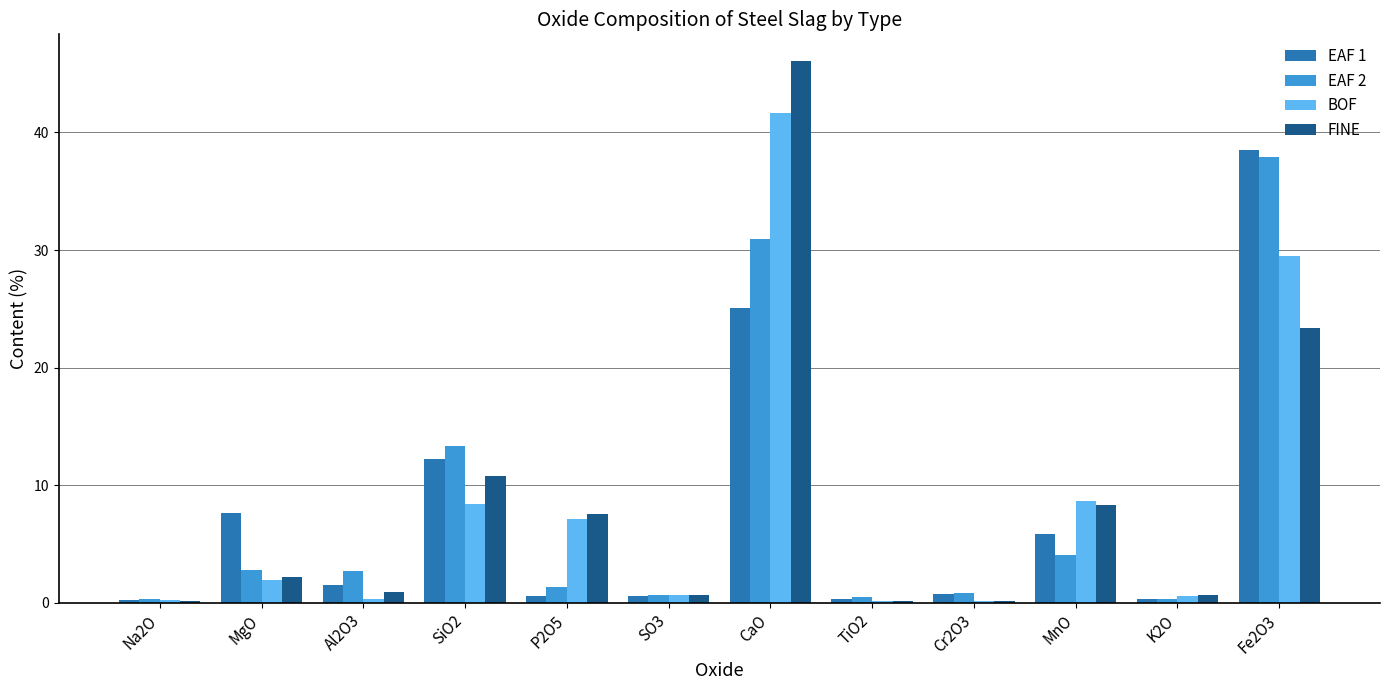

At which category is the sum across all series the highest?

CaO